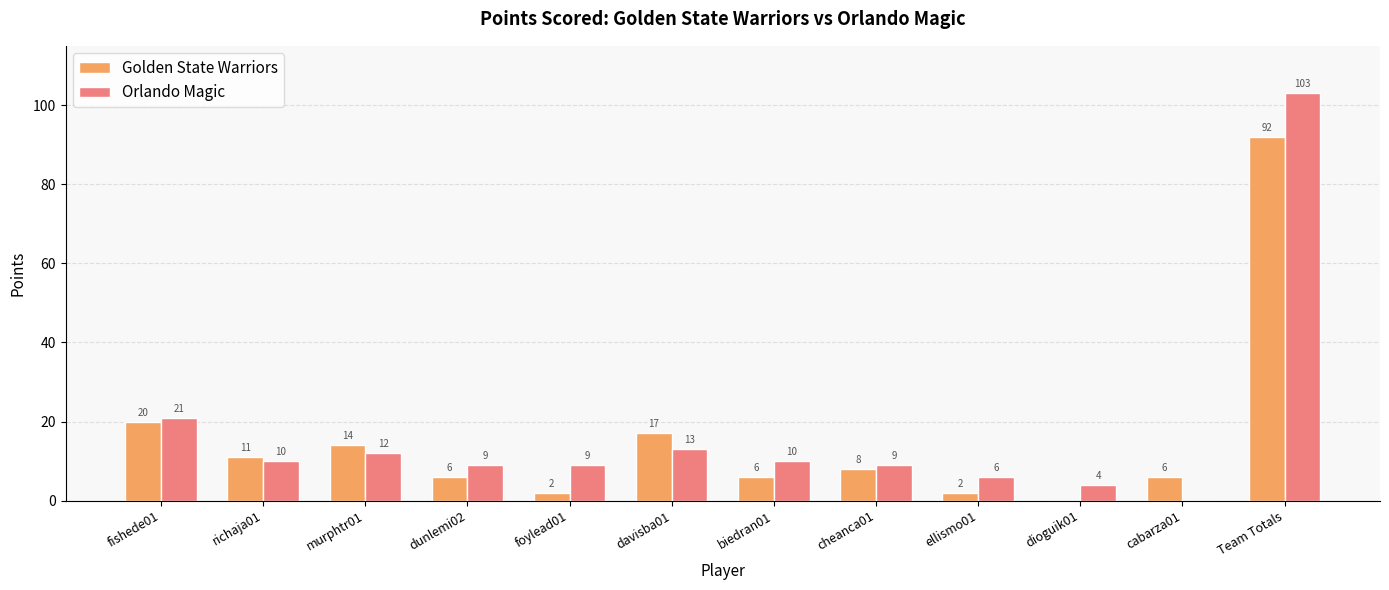

What is the sum of the Orlando Magic values at ellismo01 and foylead01?

15